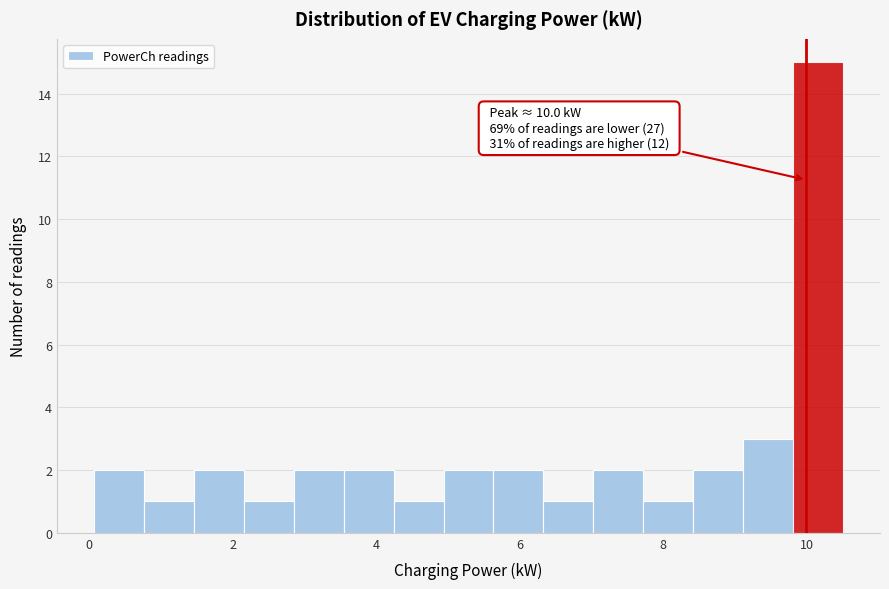

Around what value on the x-axis is the tallest bar? Give the approximate position of its centre, as read against the axis.

10.2